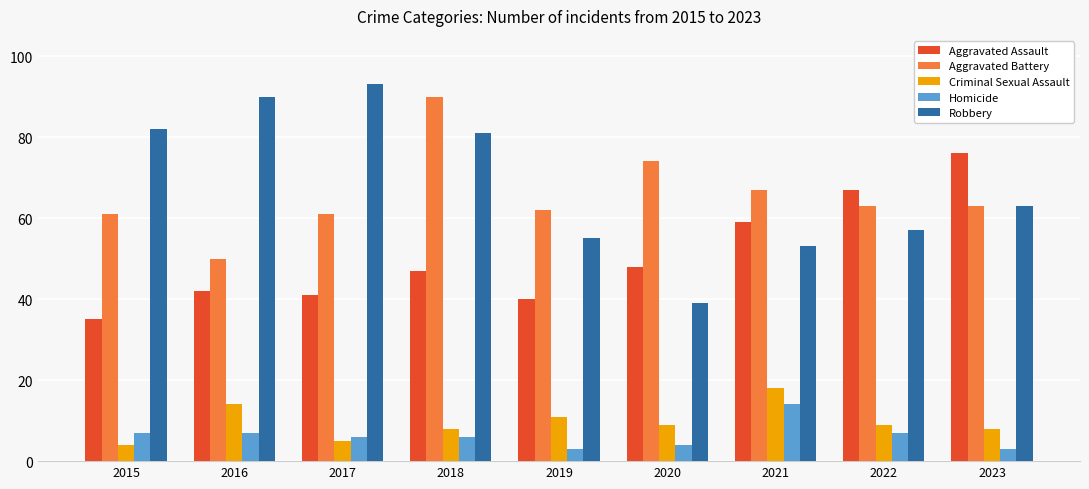

Reading left to right, what are all the values shown in this chart?

Aggravated Assault: 35	42	41	47	40	48	59	67	76
Aggravated Battery: 61	50	61	90	62	74	67	63	63
Criminal Sexual Assault: 4	14	5	8	11	9	18	9	8
Homicide: 7	7	6	6	3	4	14	7	3
Robbery: 82	90	93	81	55	39	53	57	63